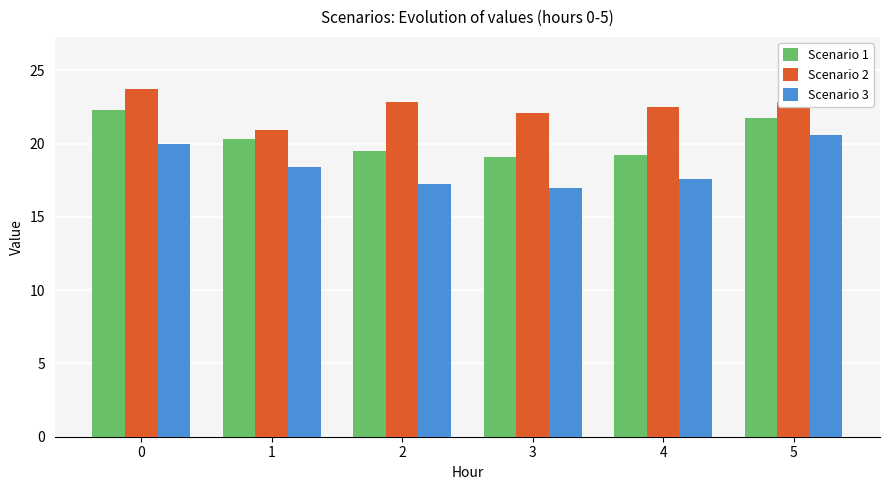

What is the spread (max minus min) of values at 1?

2.5